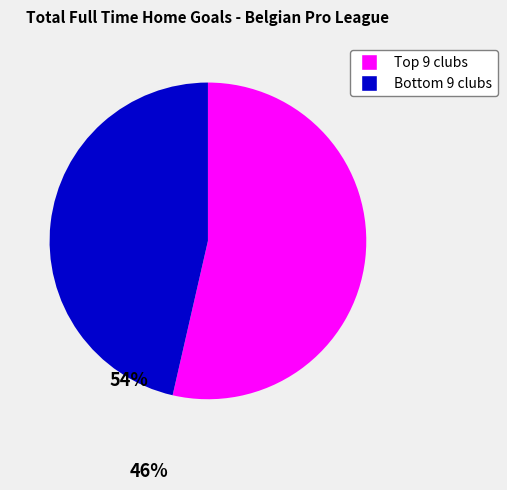

Is there any slice that represents more than half of the pie?

Yes